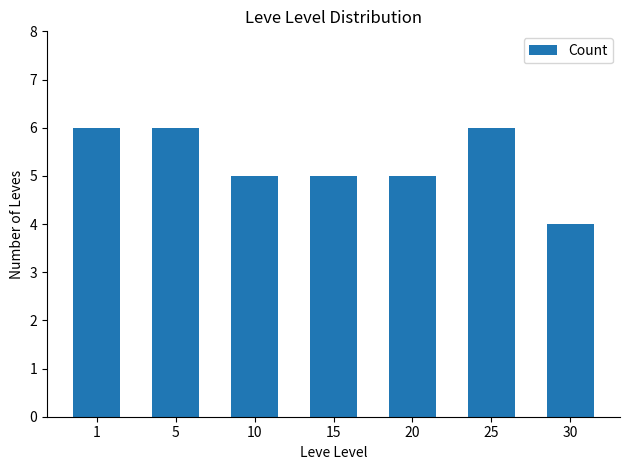

True or false: the data shows 2 at 30.

False